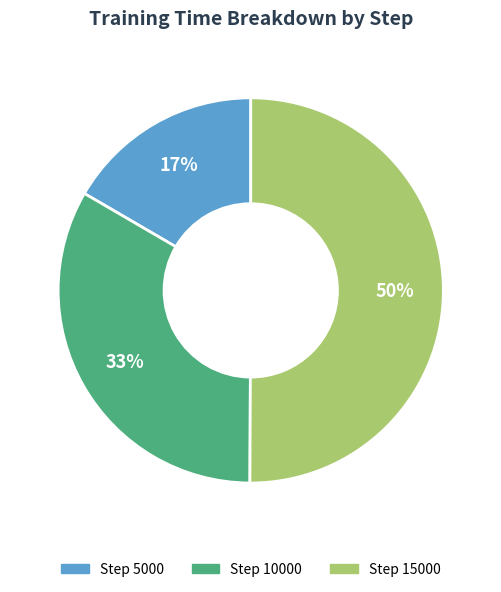

To the nearest percent, what is the average slice percentage?

33%